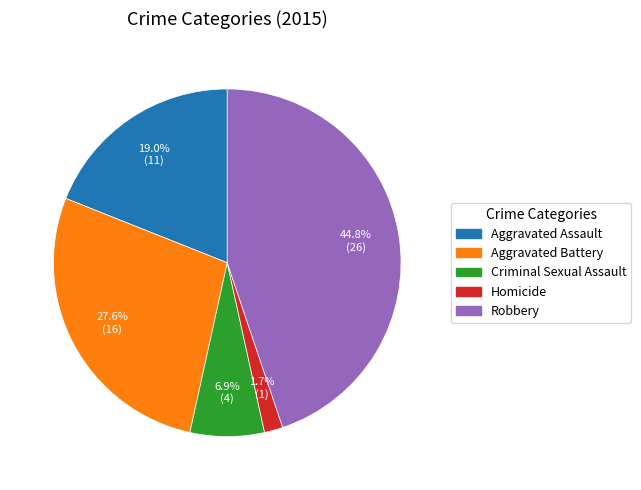

What is the smallest slice in the pie chart?

Homicide